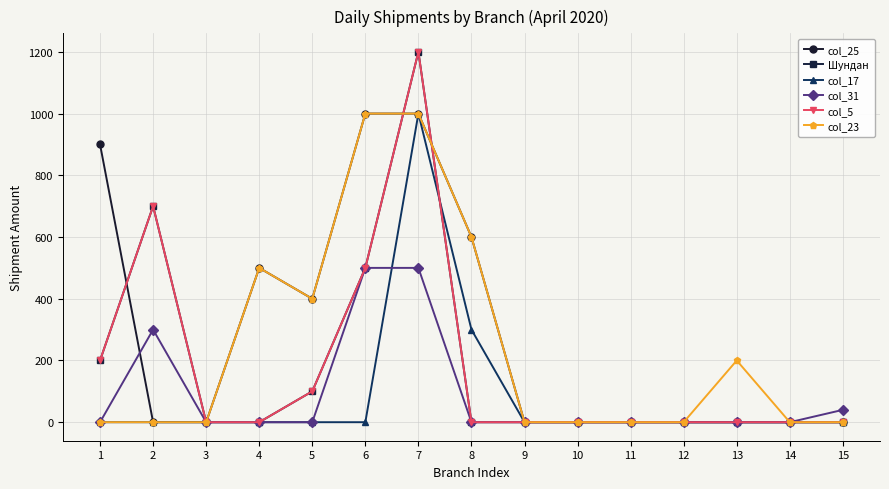

Does the chart have visible grid lines?

Yes